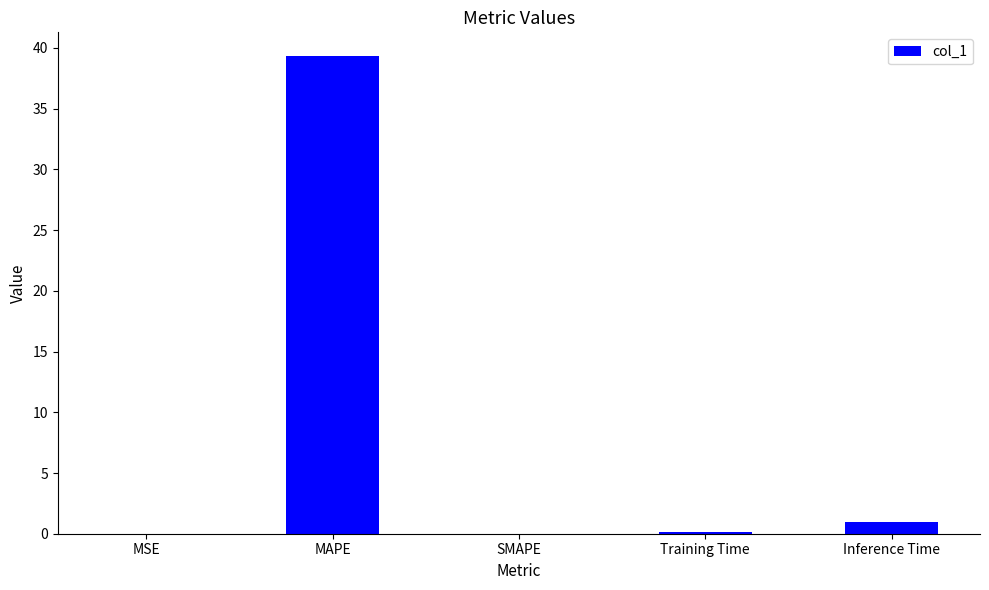

At which category does the chart reach its peak across all series?

MAPE